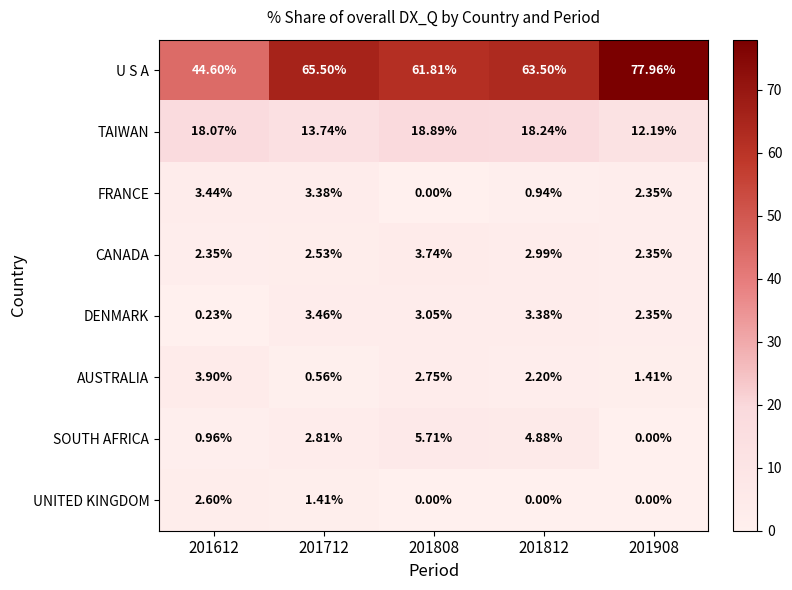

Which series has the widest spread of values?

U S A